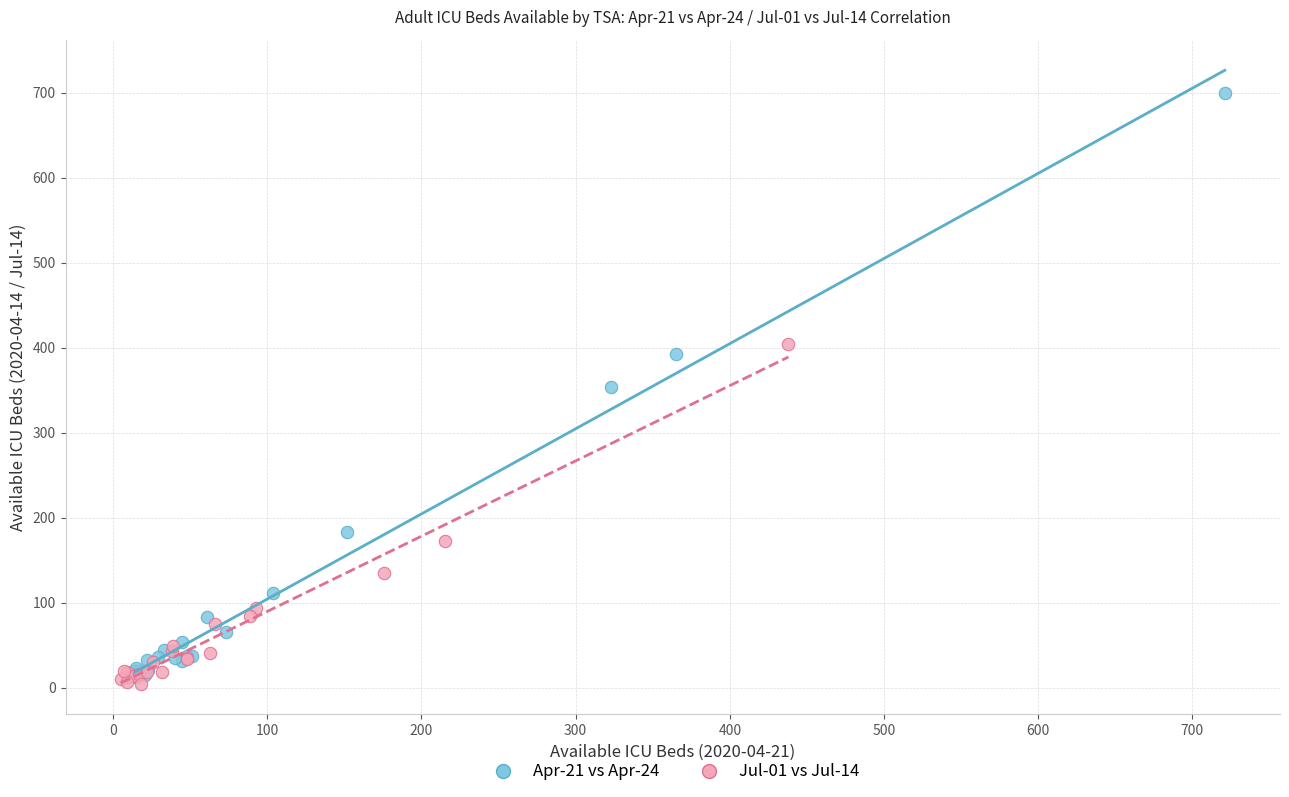

Which series contains the highest Y value?

Apr-21 vs Apr-24